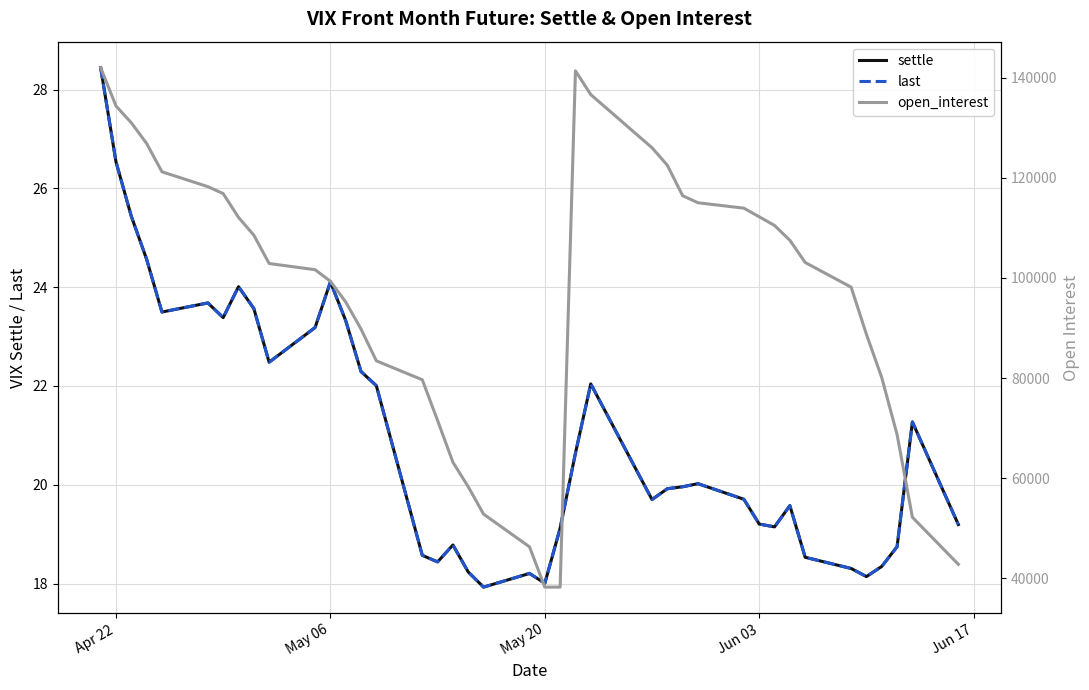

What is the average value of the open_interest series?

96698.1